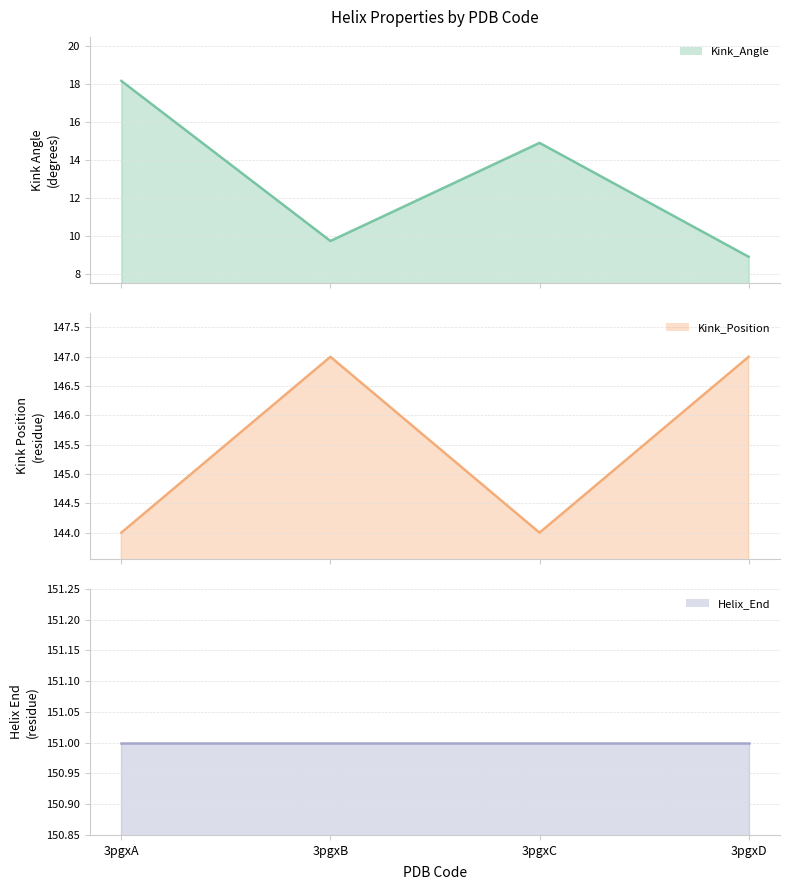

What are all the series names shown in the legend?

Kink_Angle line, Kink_Position line, Helix_End line